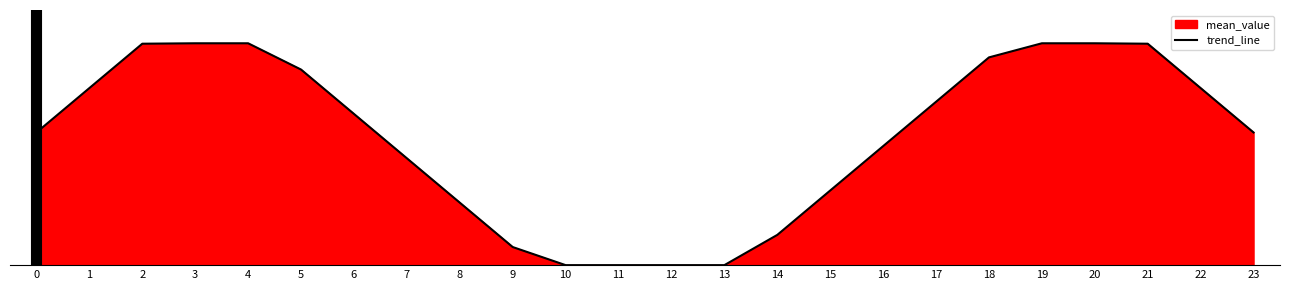

Does the chart display data point markers on the line(s)?

No